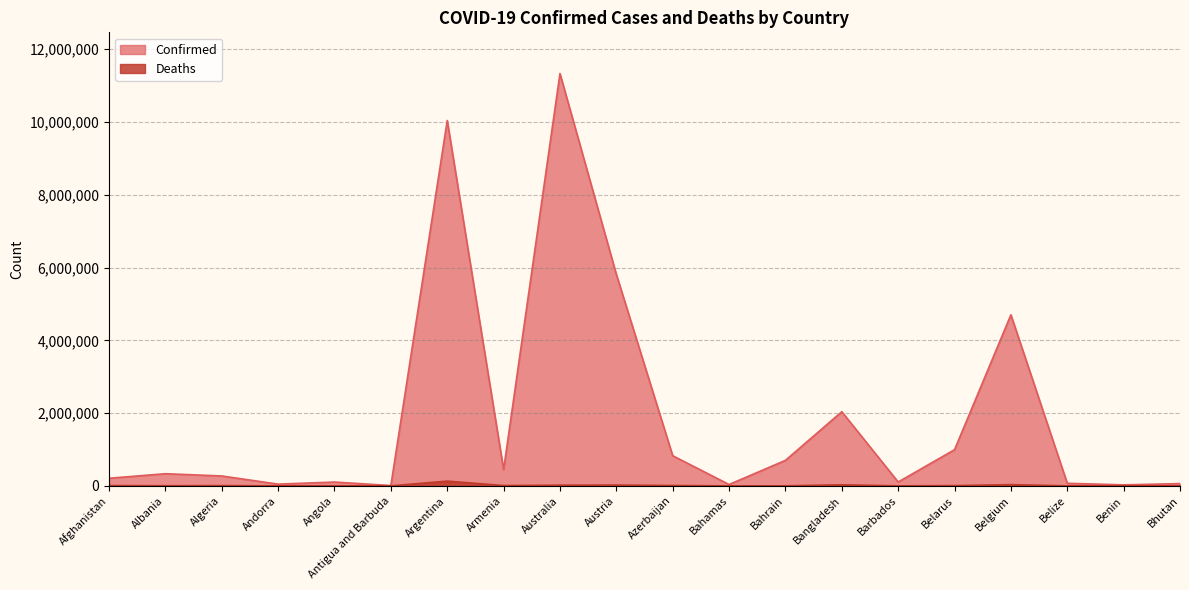

At which label is Deaths closest to 65229?

Belgium